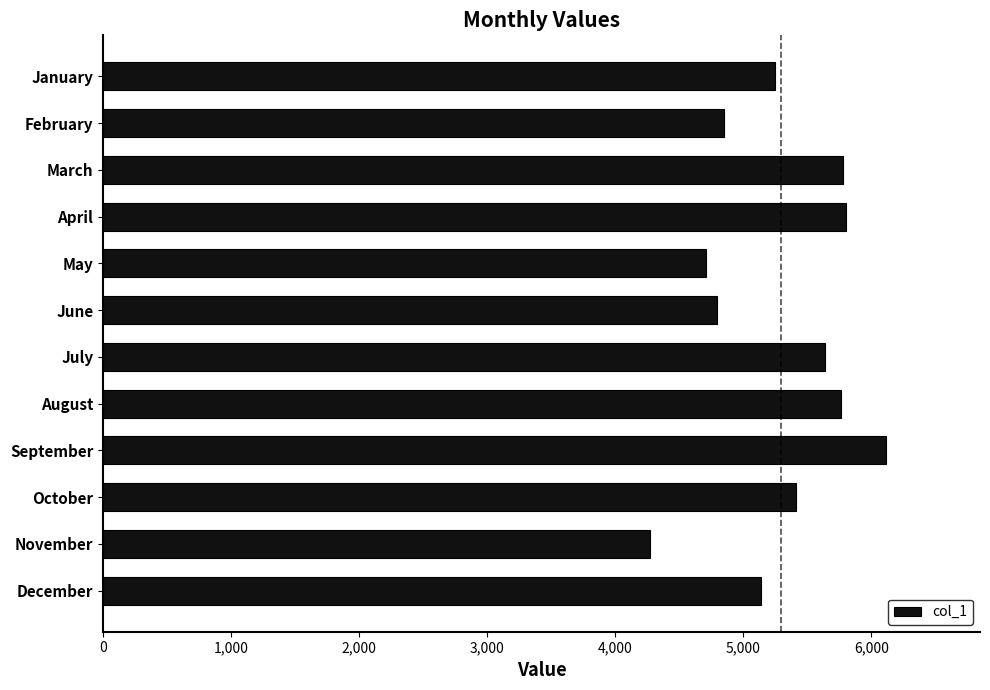

What is the maximum value shown in the chart?

6114.6